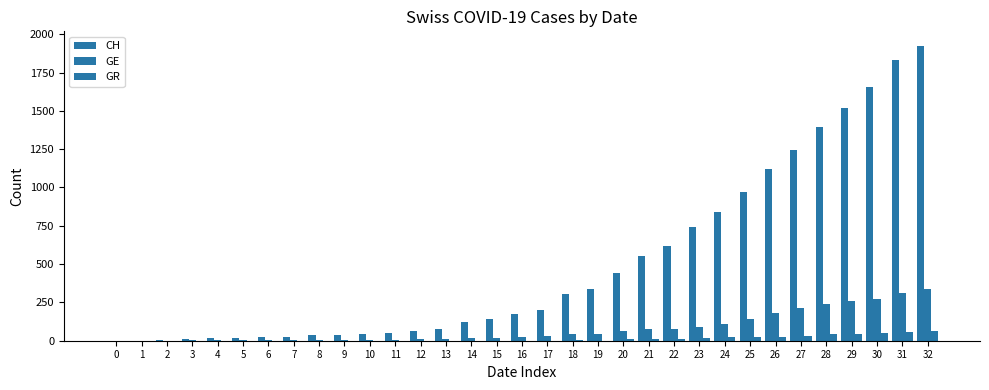

How many groups of bars are there?

33